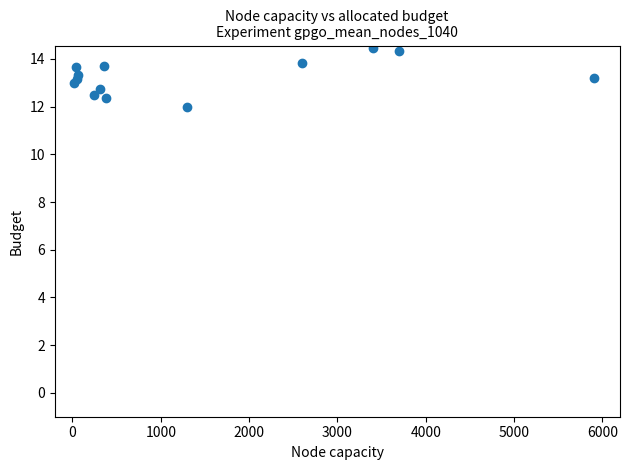

What is the range of X values (max minus min)?

5882.0